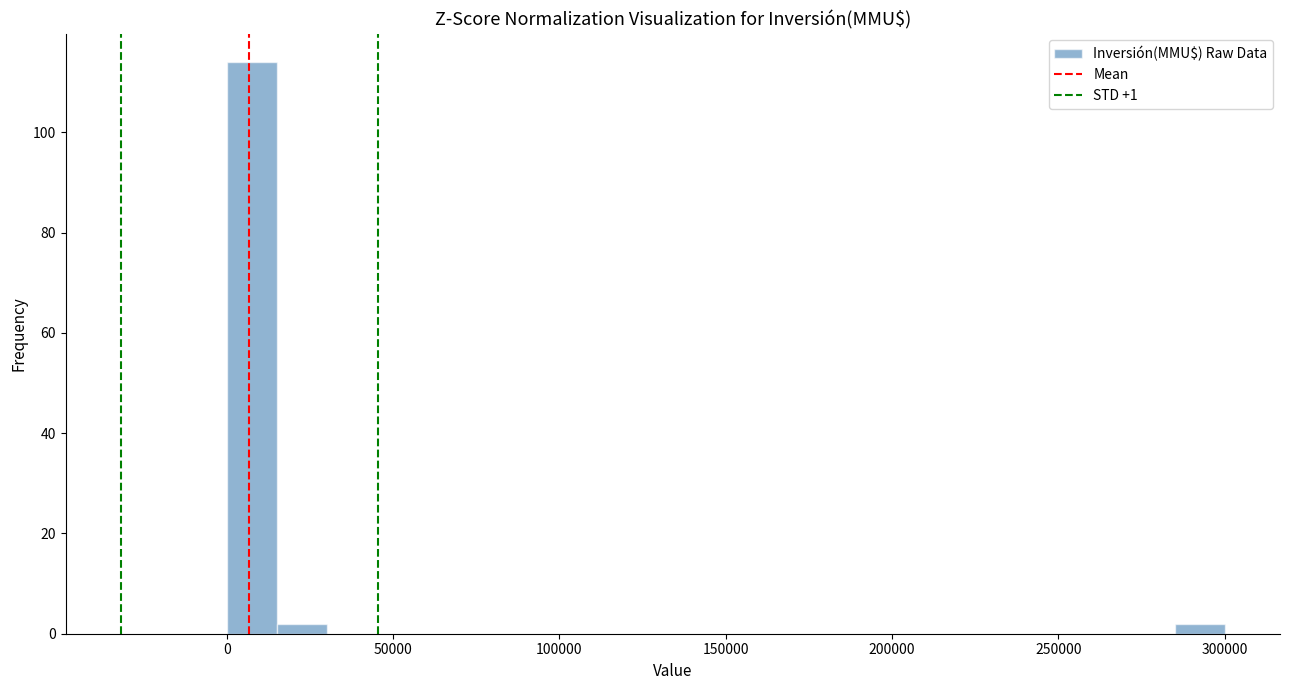

Around what value on the x-axis is the tallest bar? Give the approximate position of its centre, as read against the axis.

10000